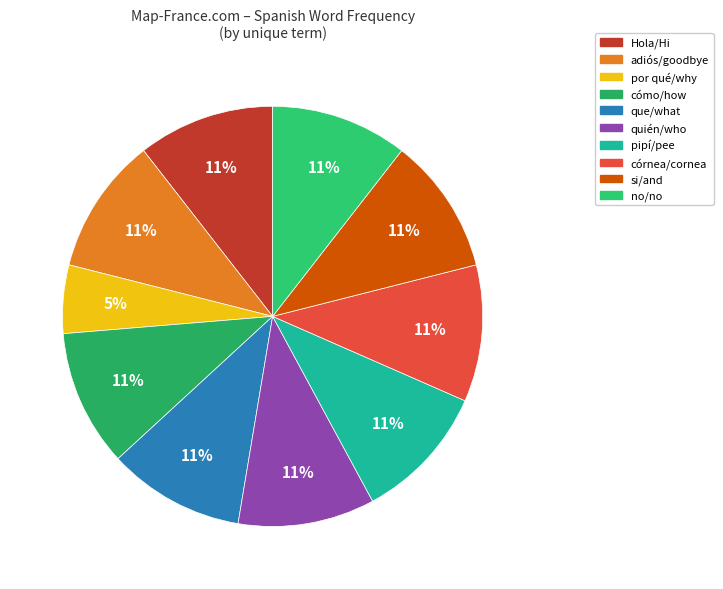

How many segments does this pie chart have?

10